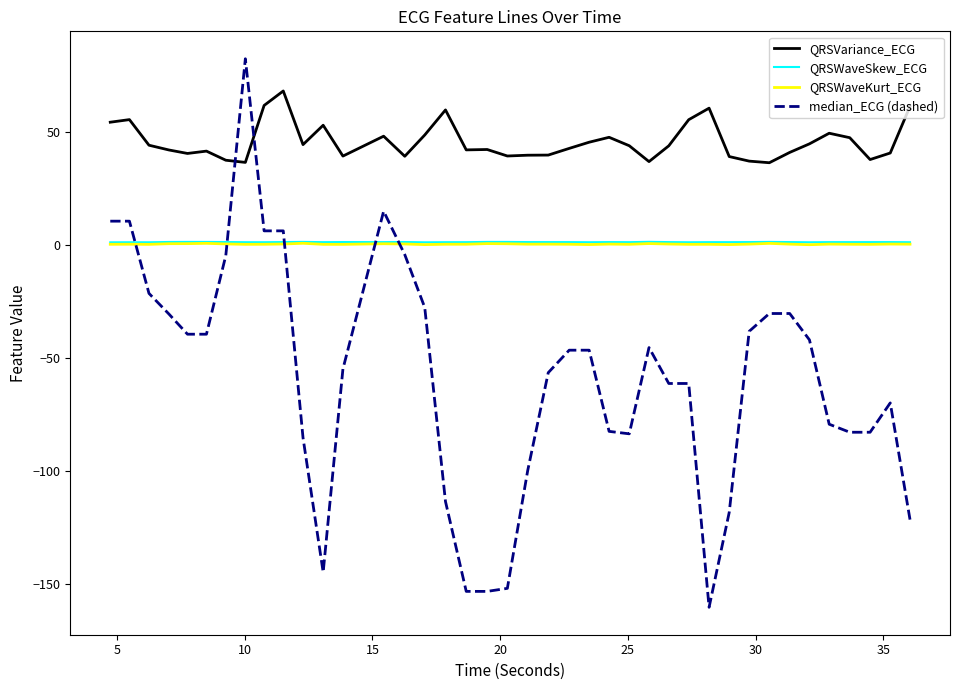

Which series has the widest spread of values?

median_ECG (dashed)